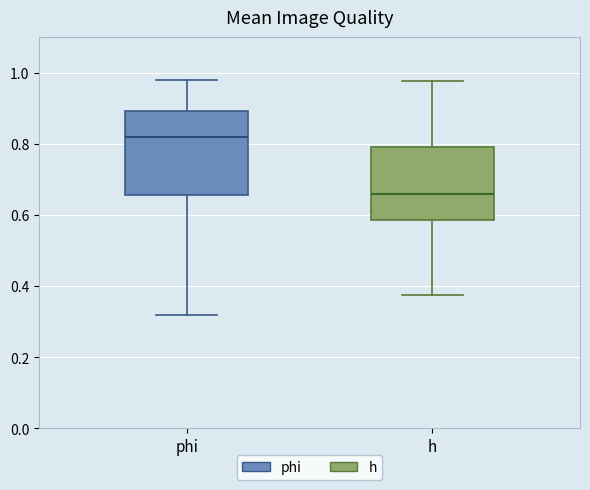

Reading left to right, read every box against the y-axis: the position of its median line, the range the box covers, and the ends of its whiskers. The values are not printed on the chart, so give them approximately, as read against the axis.

phi: median 0.82, box 0.66 to 0.90, whiskers 0.32 to 0.98
h: median 0.66, box 0.58 to 0.80, whiskers 0.38 to 0.98